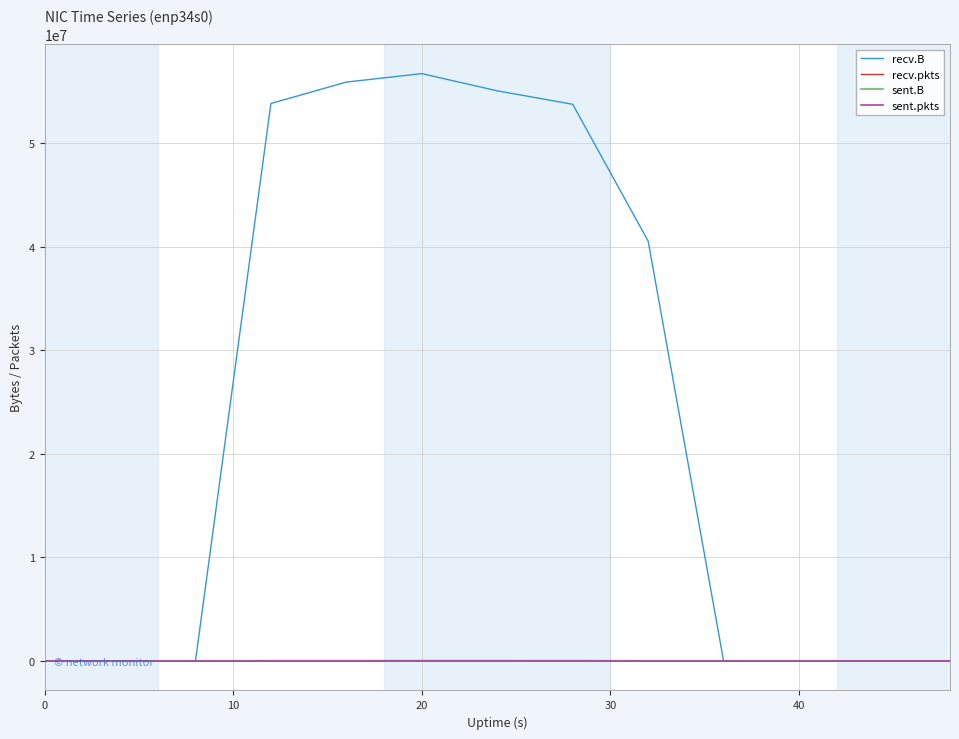

Does the chart display data point markers on the line(s)?

No